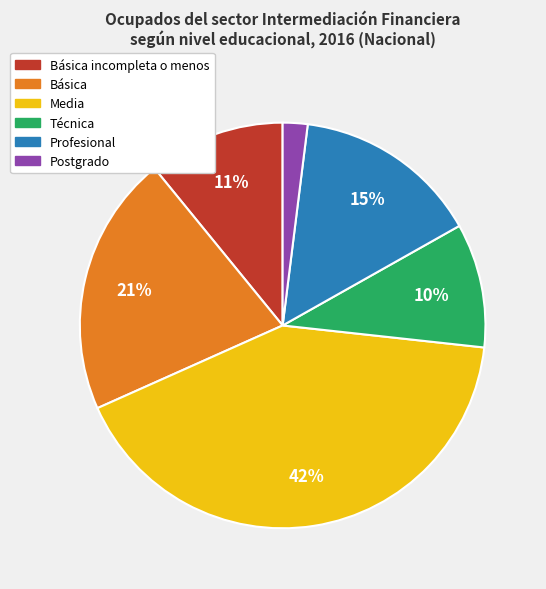

To the nearest percent, what is the average slice percentage?

17%